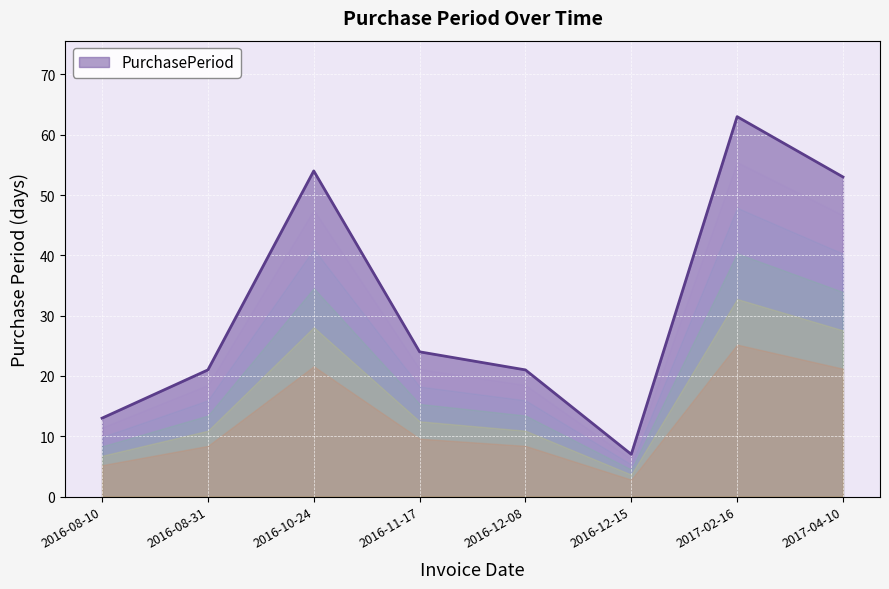

What value does the data have at 2016-11-17, to the nearest 10?

20